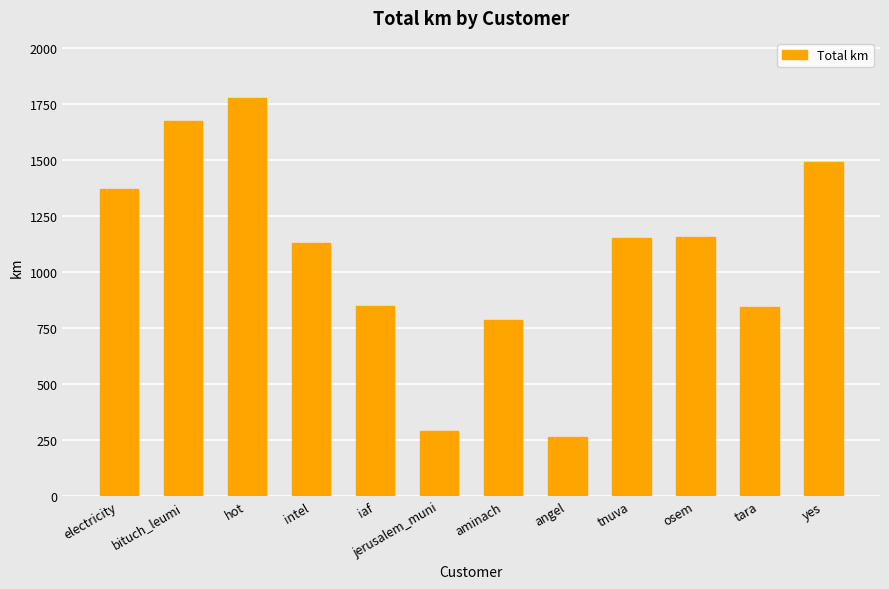

Which has a higher value, angel or jerusalem_muni?

jerusalem_muni